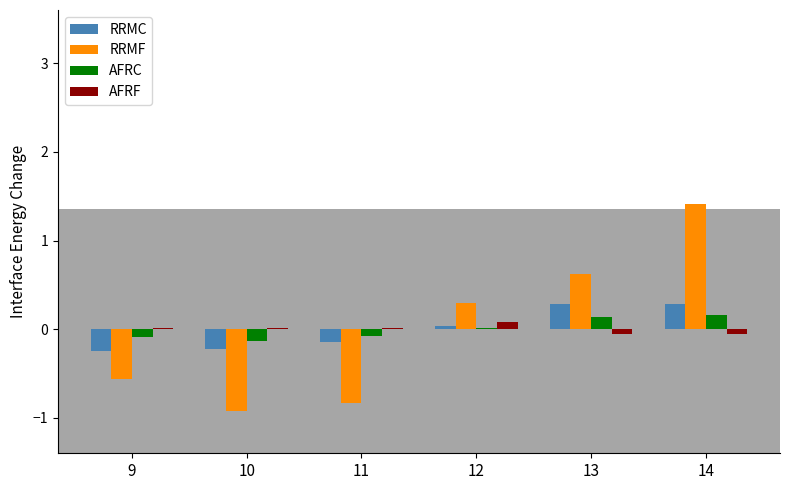

Between 9 and 14, which series saw the biggest shift?

RRMF